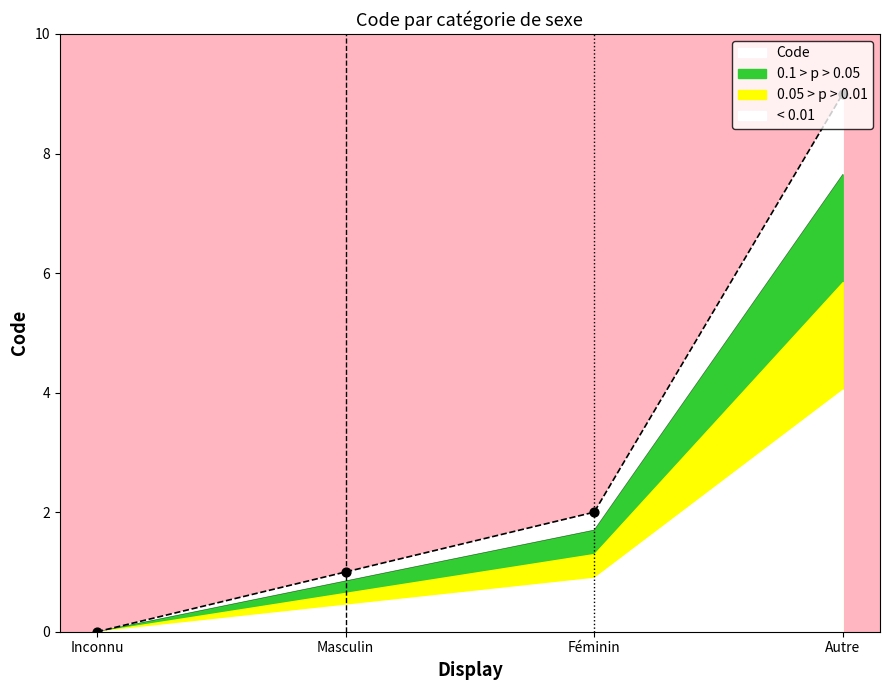

Which has a higher value, Féminin or Autre?

Autre